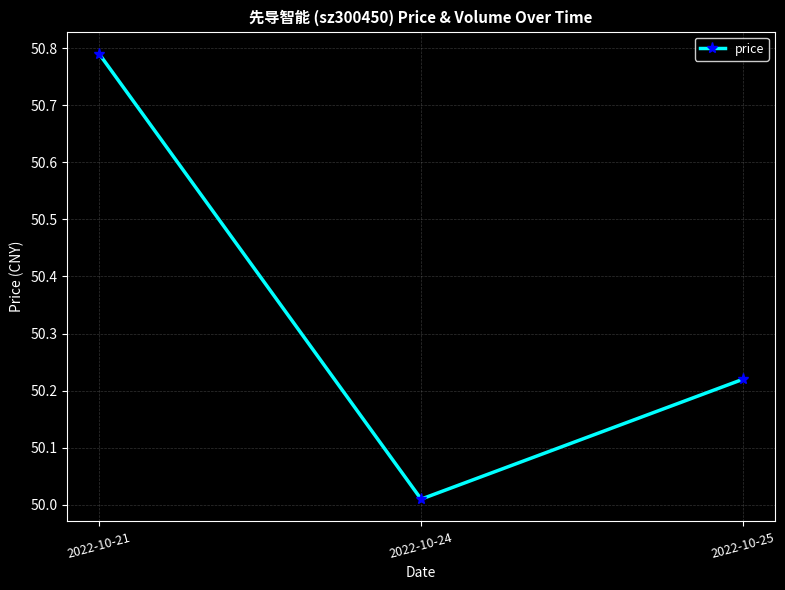

What is the average value?

50.3